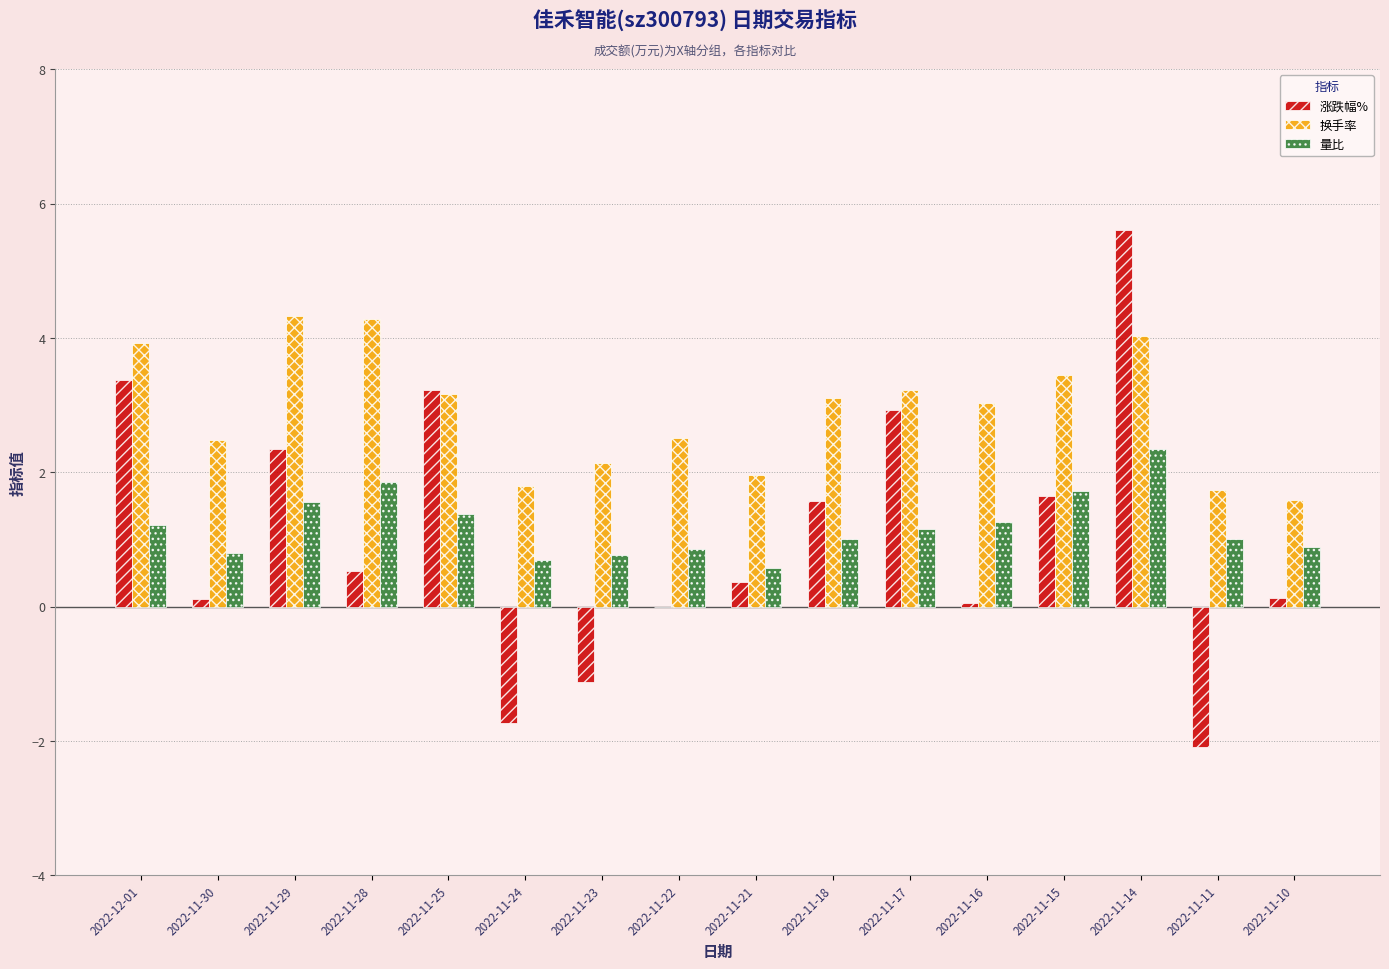

What is the sum of the 量比 values at 2022-11-28 and 2022-11-18?

2.9